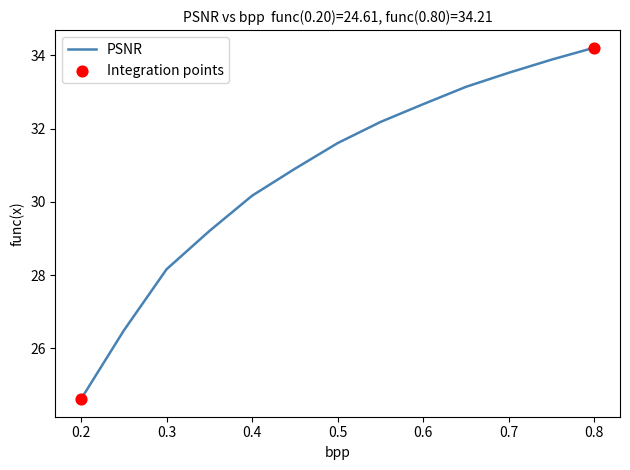

What is the minimum value shown in the chart?

24.6